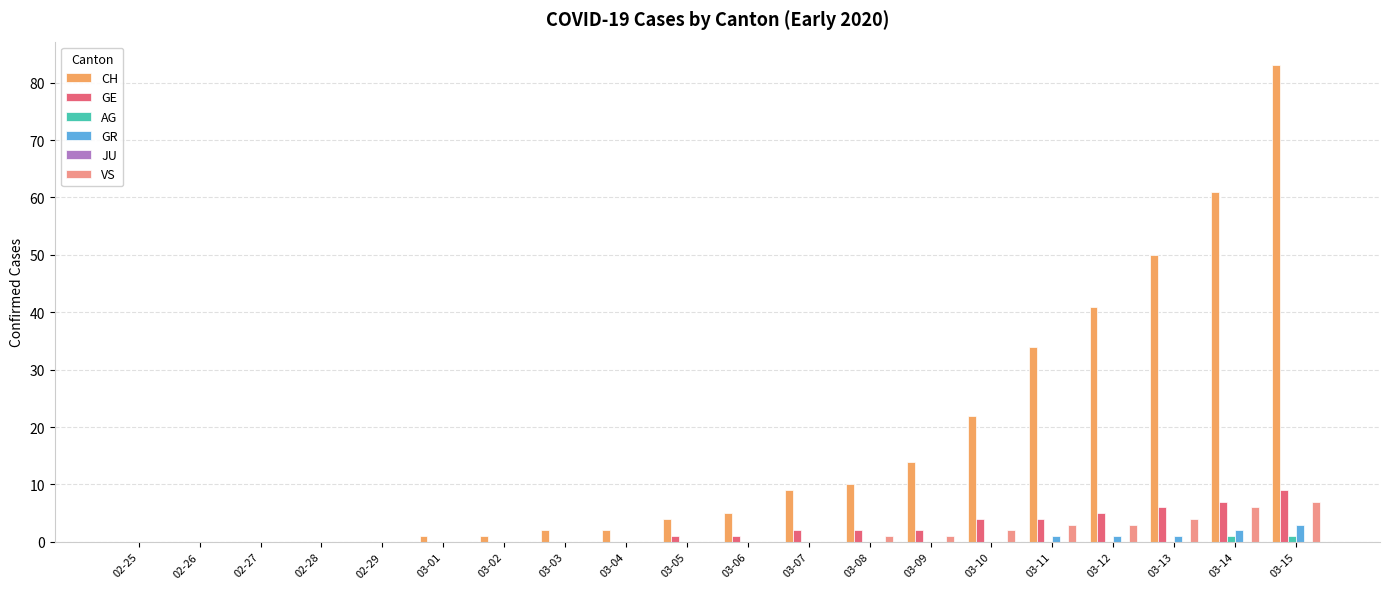

At which category is the sum across all series the highest?

03-15